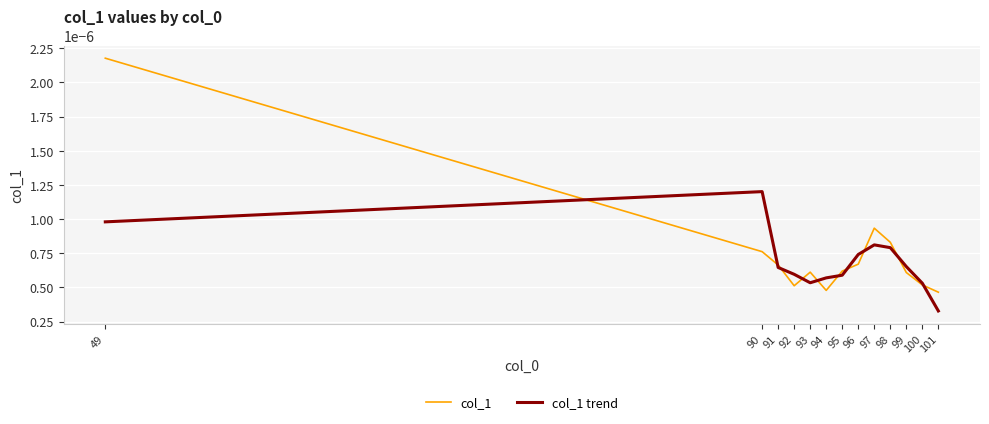

Which label corresponds to the largest value in the chart?

49